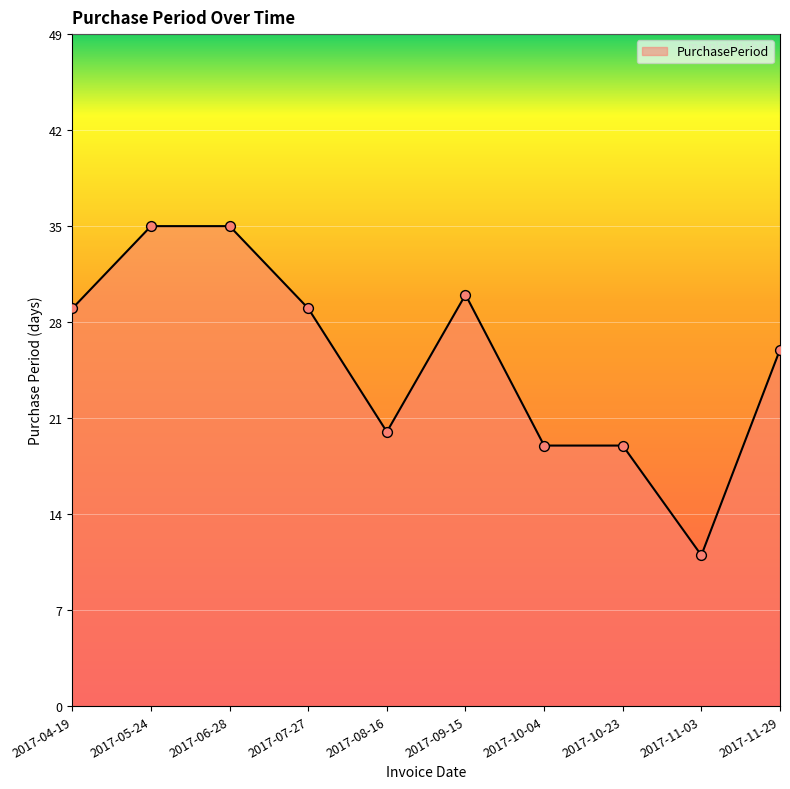

Which has a higher value, 2017-06-28 or 2017-11-03?

2017-06-28